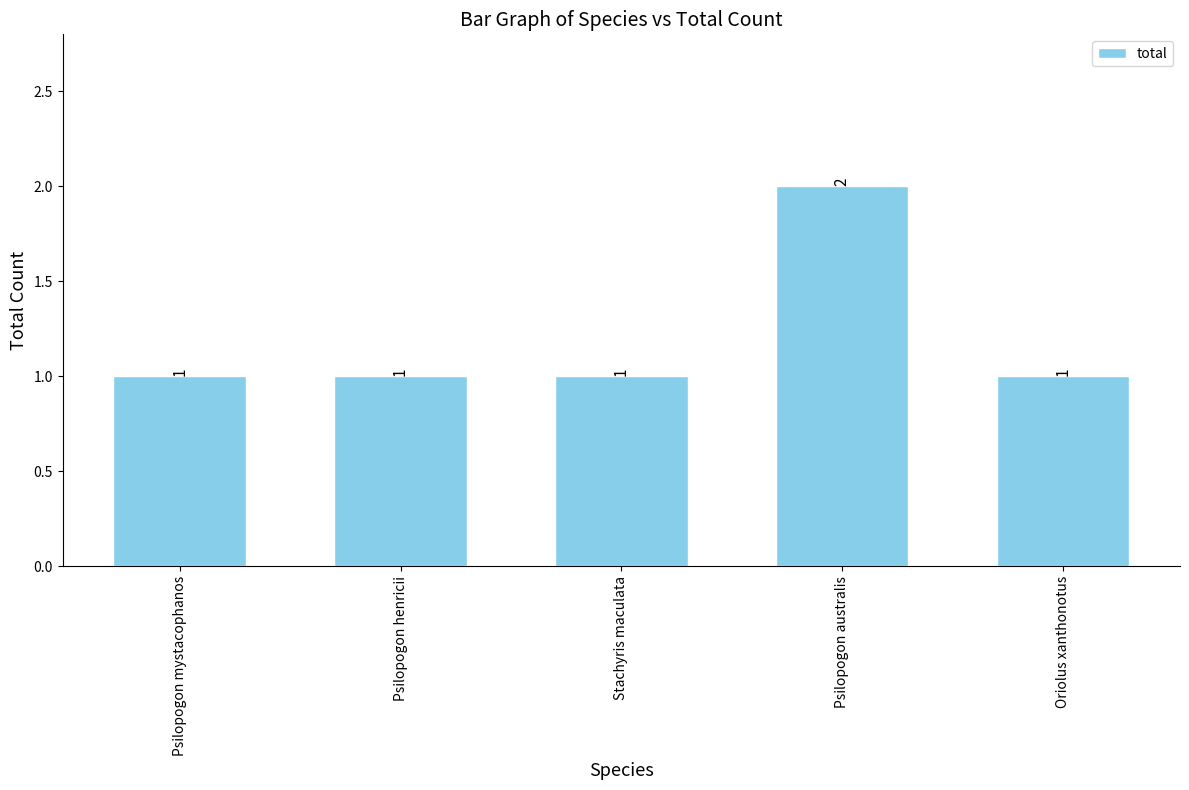

Is it true that the value at Psilopogon australis is 3?

False